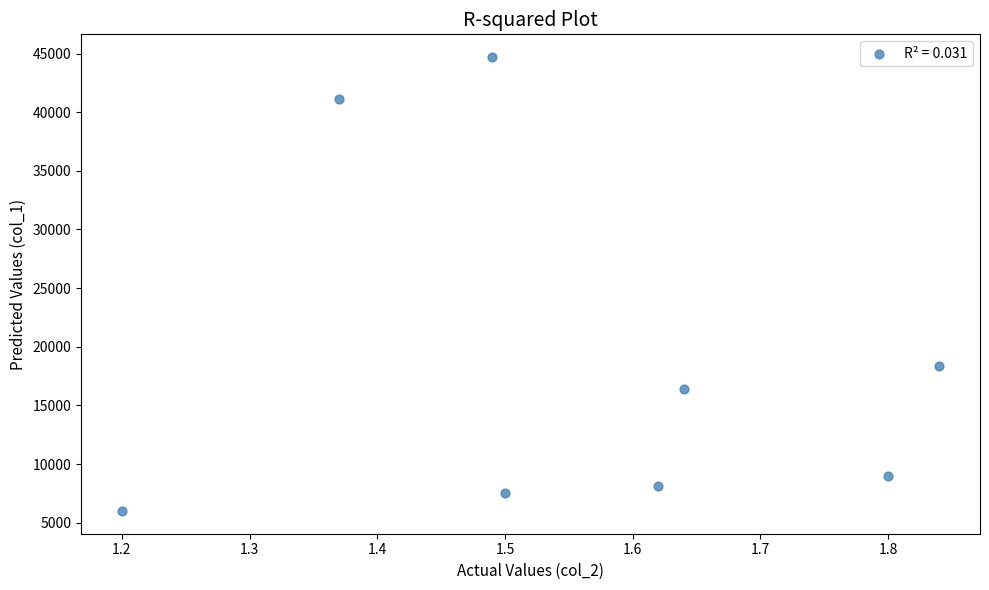

What is the range of Y values (max minus min)?

38700